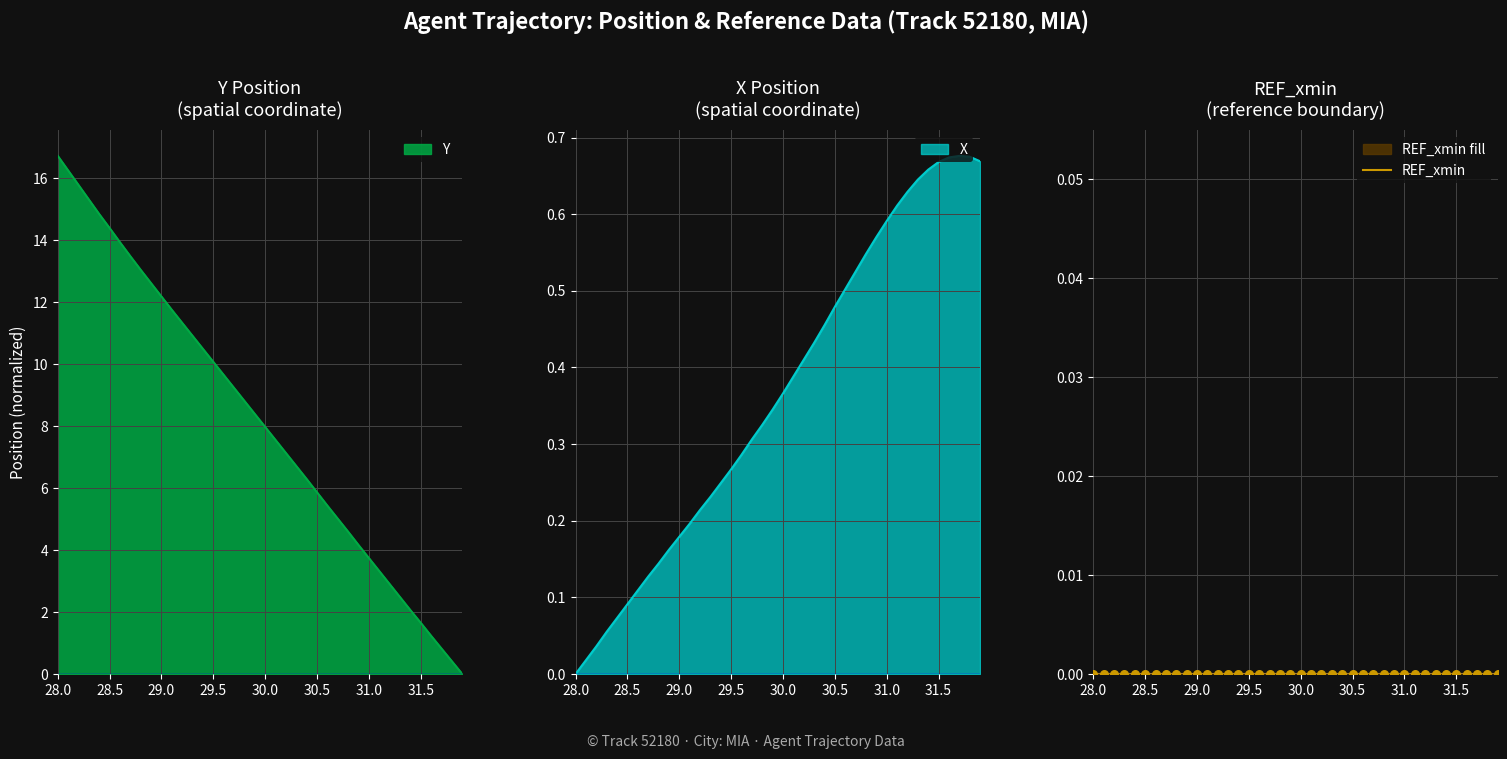

At which category is the sum across all series the highest?

28.0